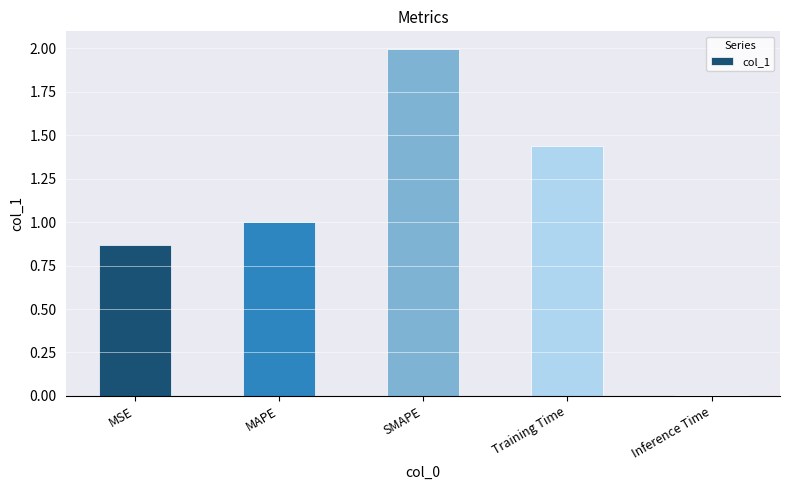

What is the maximum value shown in the chart?

2.0